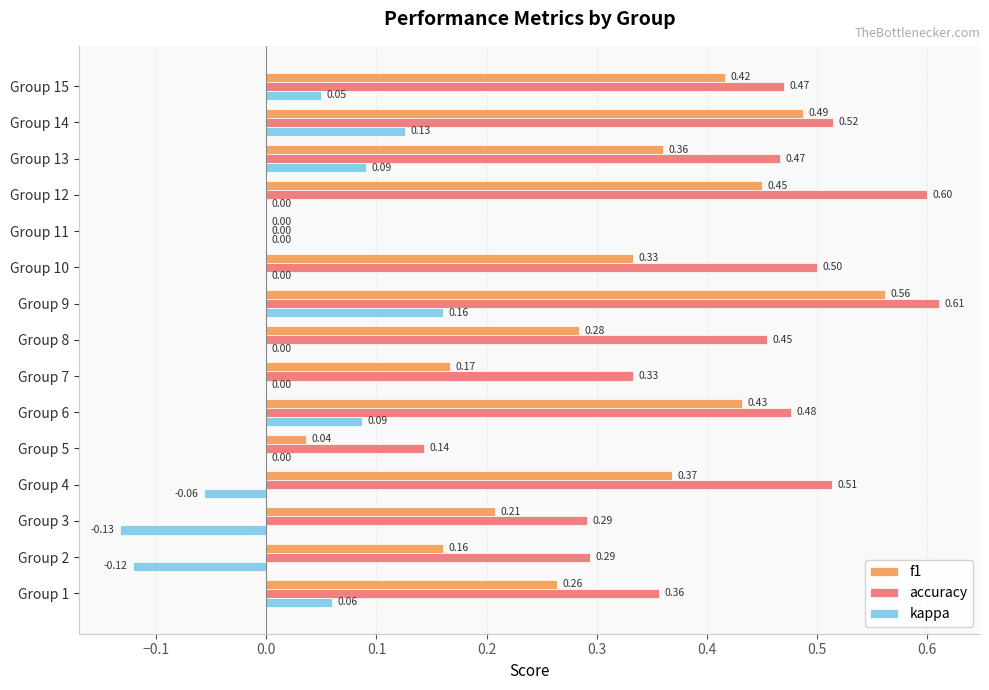

Is the value of kappa at Group 6 greater than the value of f1 at Group 9?

No